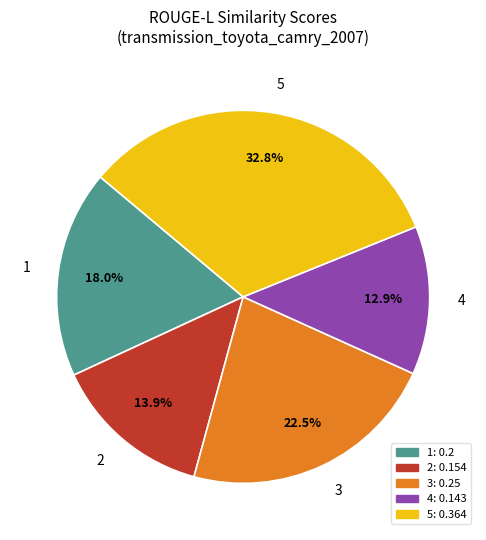

Is there any slice that represents more than half of the pie?

No